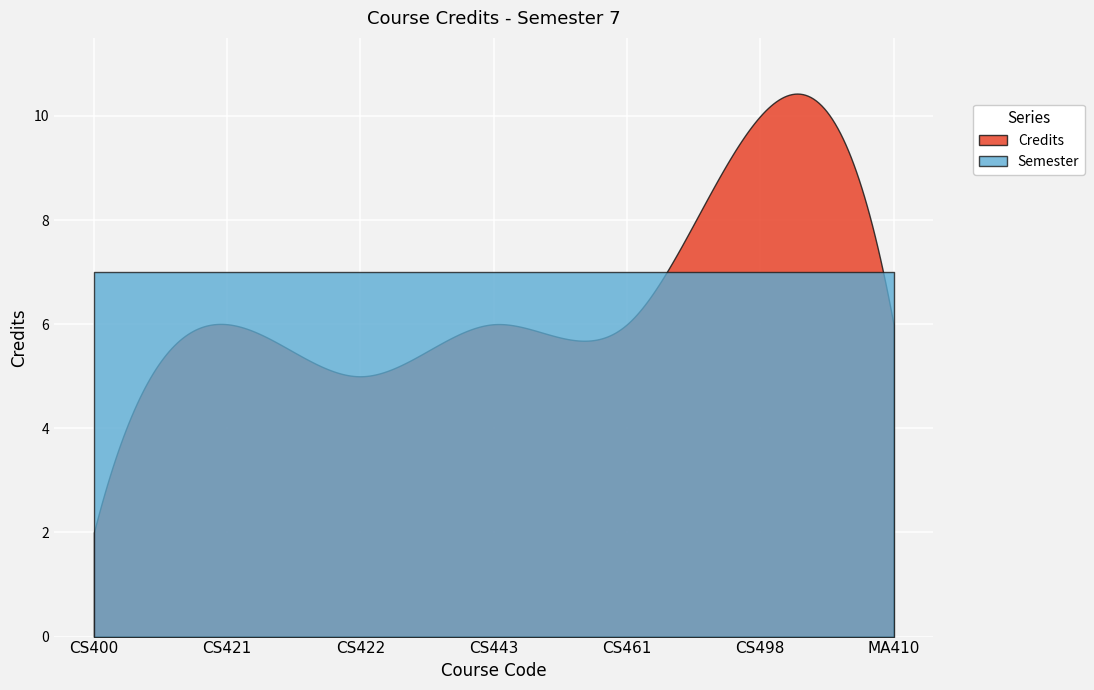

Rank the categories by Semester value from highest to lowest.

CS400, CS421, CS422, CS443, CS461, CS498, MA410